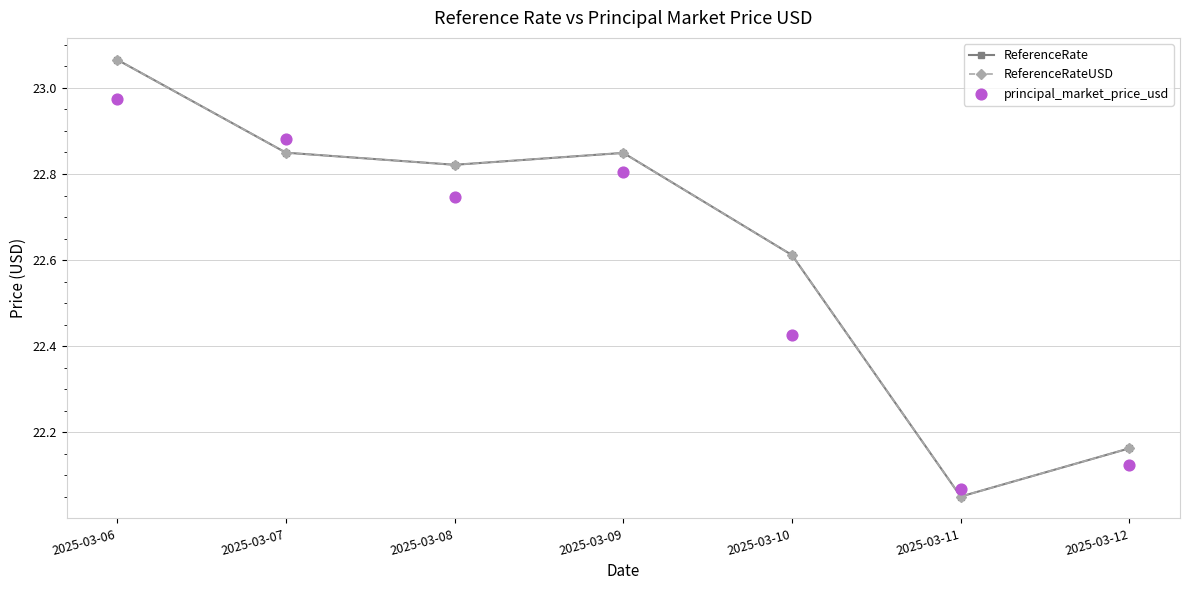

What are all the series names shown in the legend?

ReferenceRate, ReferenceRateUSD, principal_market_price_usd